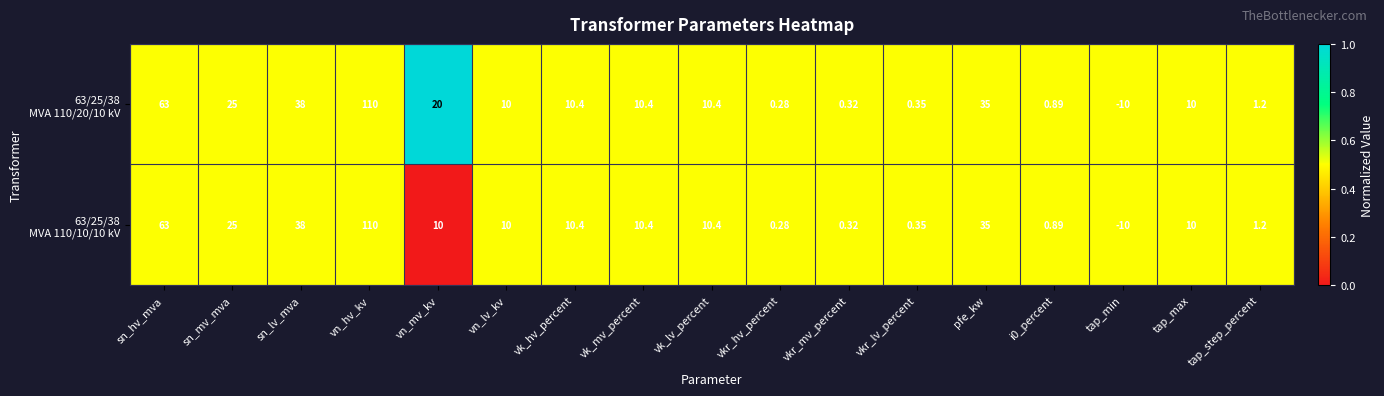

How many categories are shown in the chart?

17